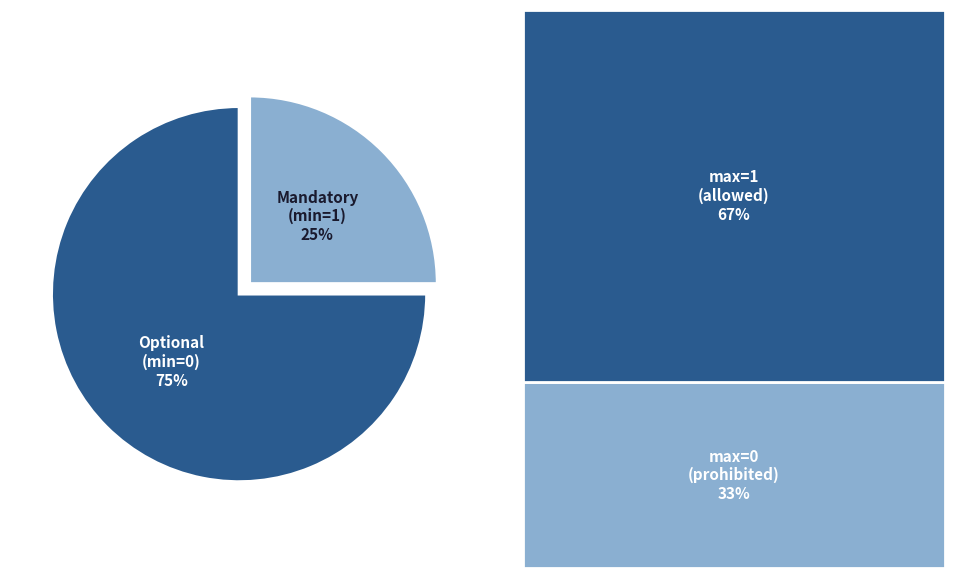

True or false: Optional (min=0) accounts for 75% of the total.

True